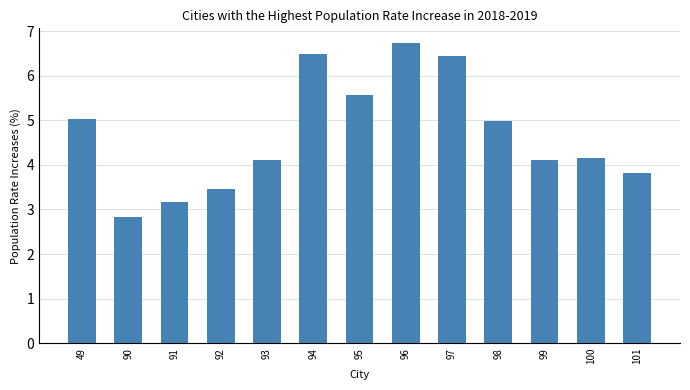

At which category does the chart reach its minimum across all series?

90